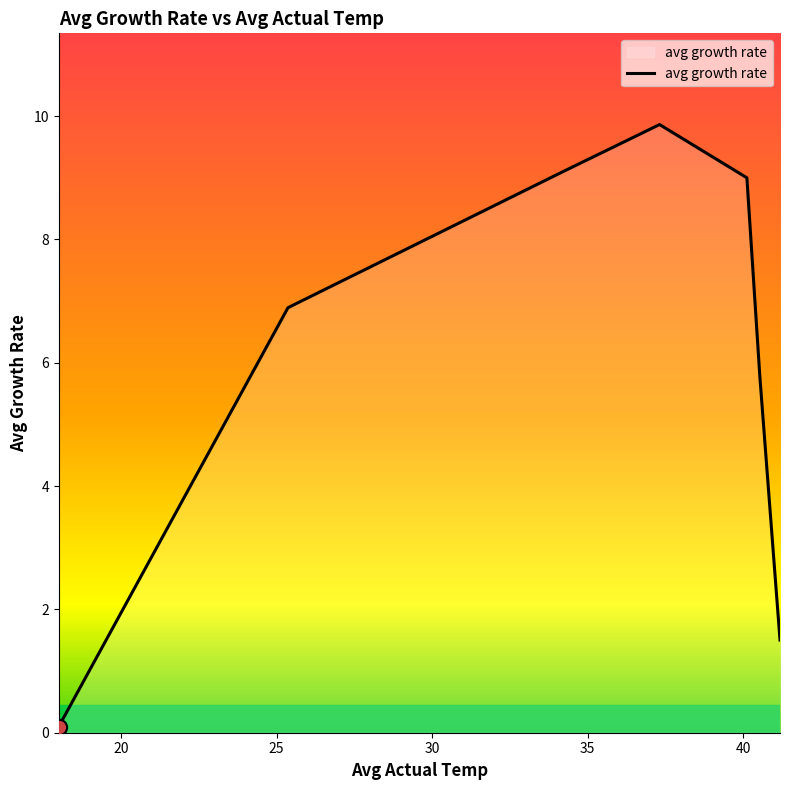

What is the greatest value displayed?

9.9